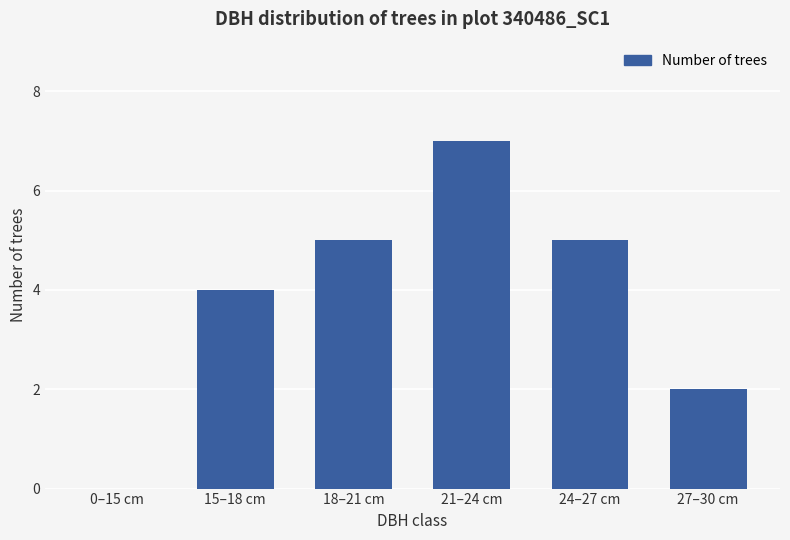

What is the sum of the values at 18–21 cm and 15–18 cm?

9